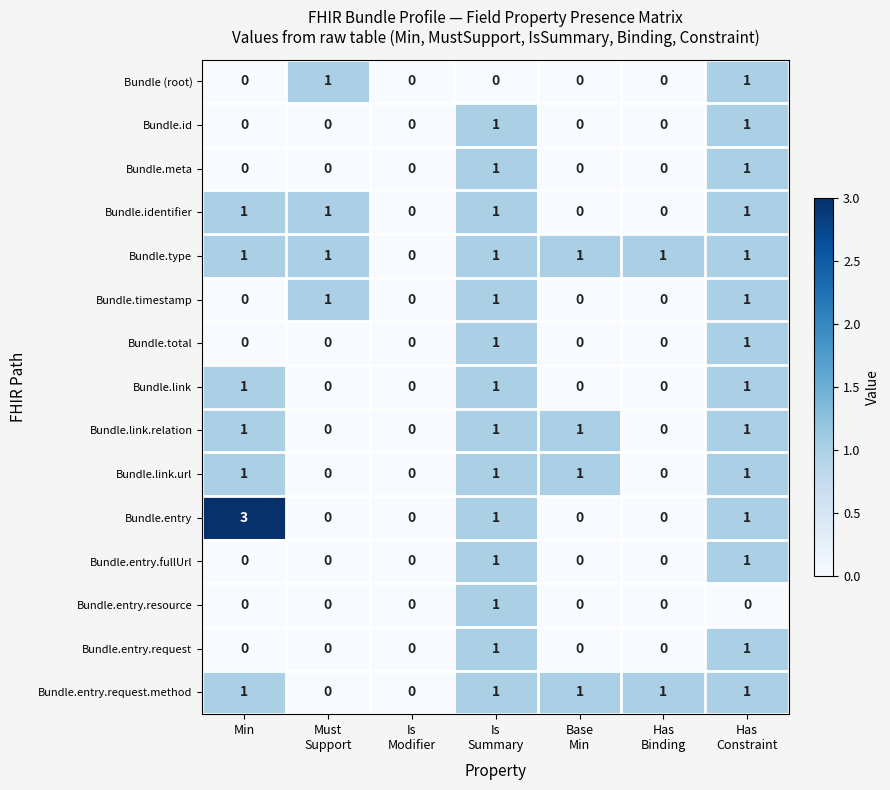

How many Bundle.identifier values are between 0 and 1?

7